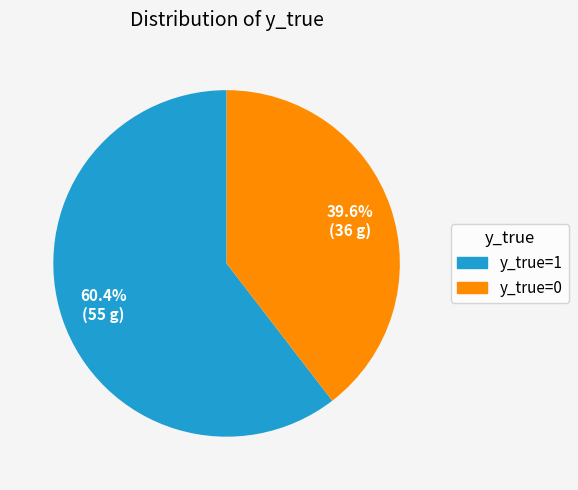

What percentage is NOT represented by y_true=0?

60.4%